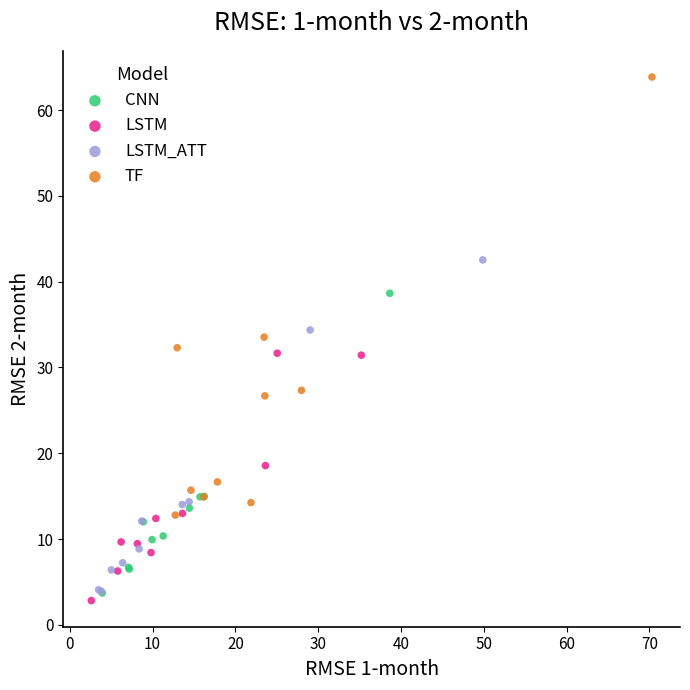

Which series contains the lowest Y value?

LSTM